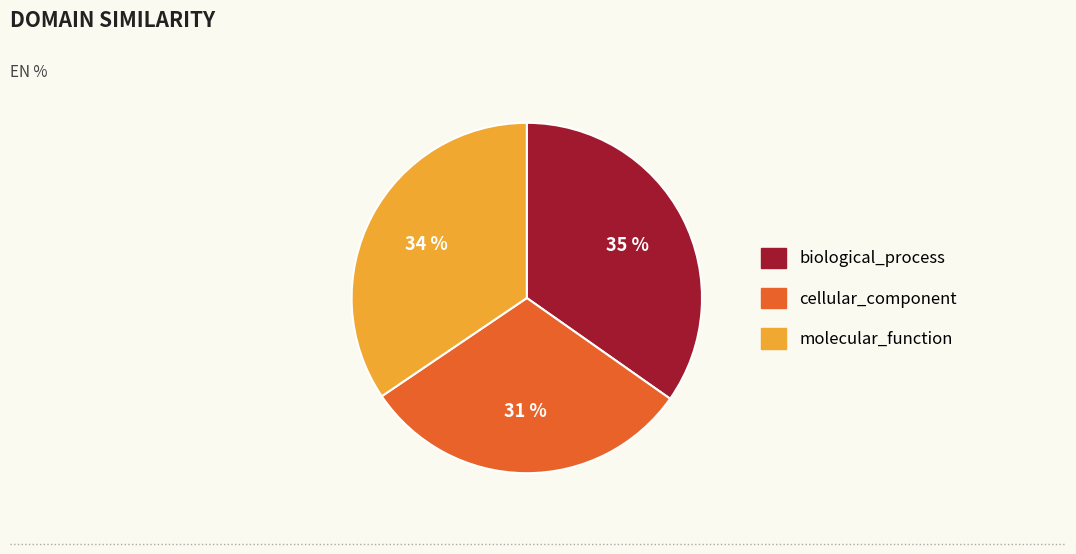

What percentage is the cellular_component slice, to the nearest percent?

31%